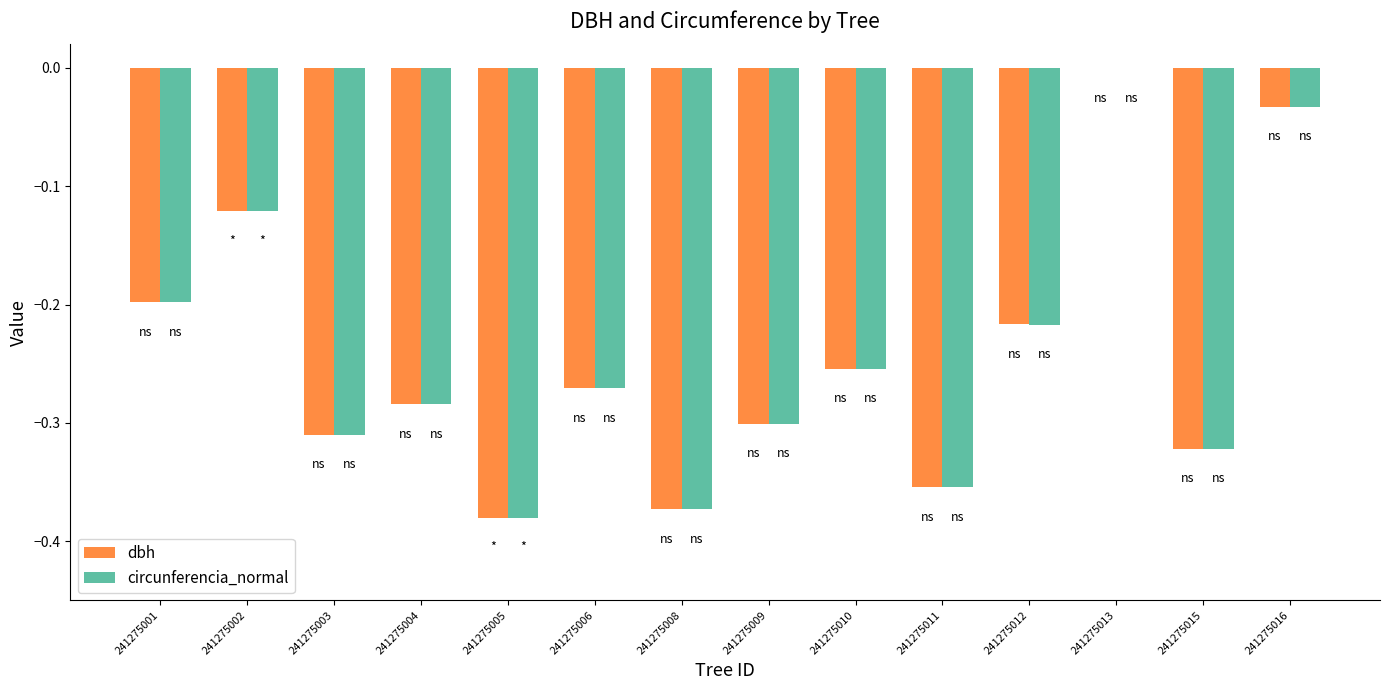

What is the sum of all dbh values?

-3.4